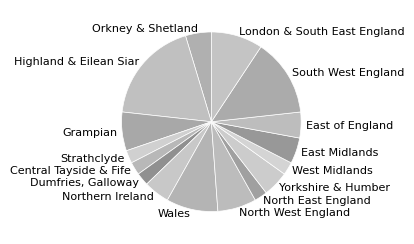

Does any single category account for the majority?

No